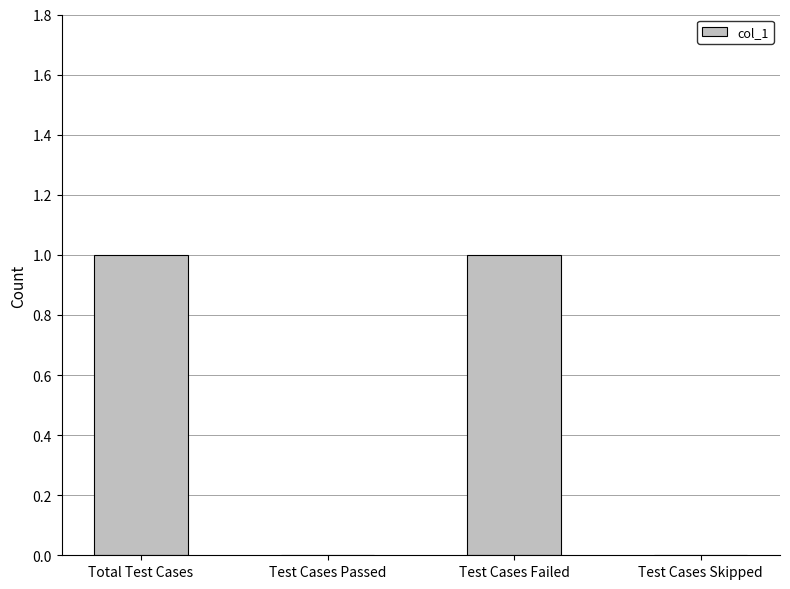

Is it true that the value at Test Cases Passed is 0?

True